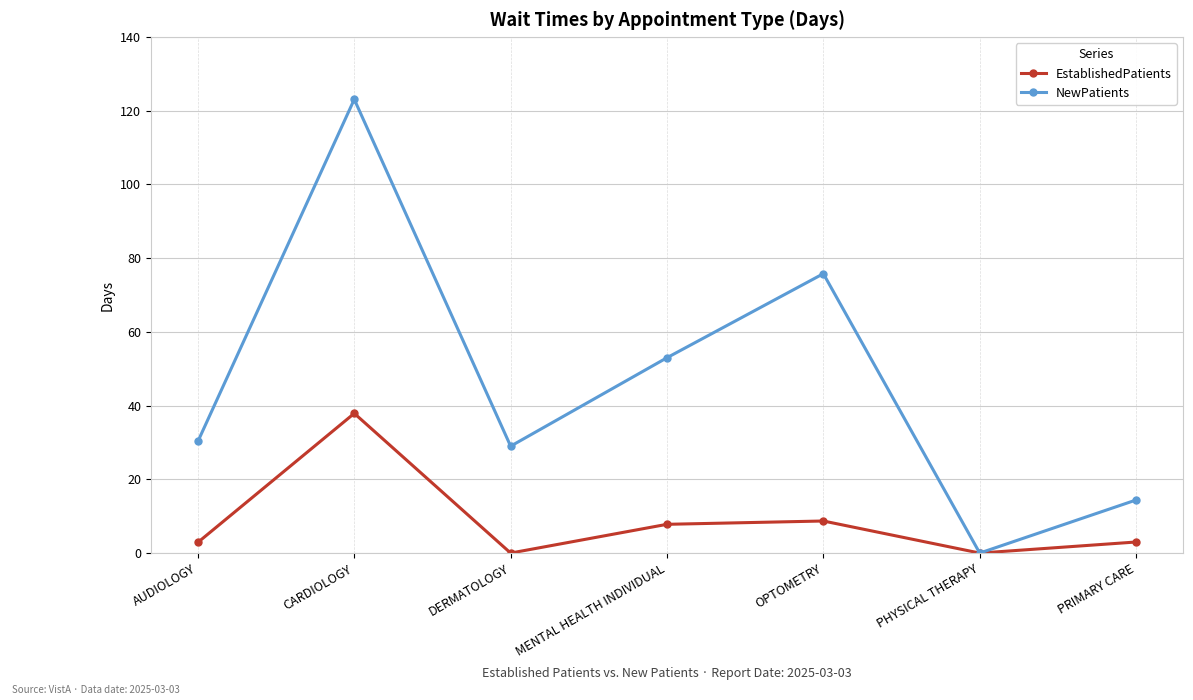

What is the label of the 7th point from the left?

PRIMARY CARE